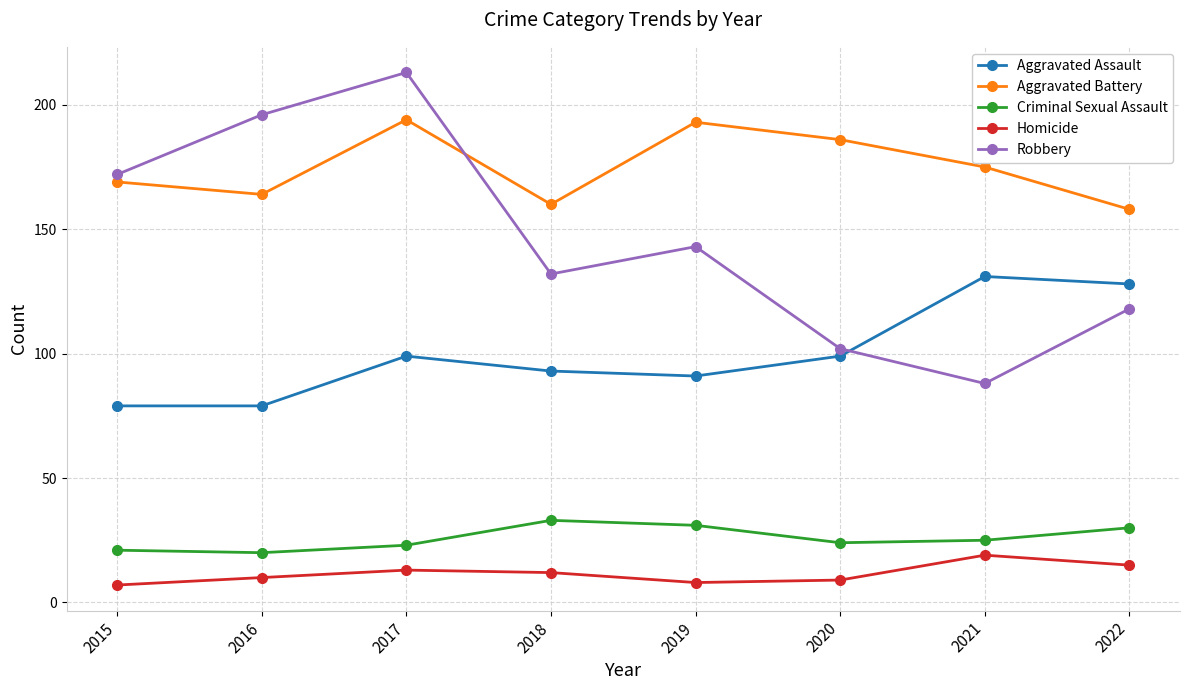

Which series has the largest range (max minus min)?

Robbery